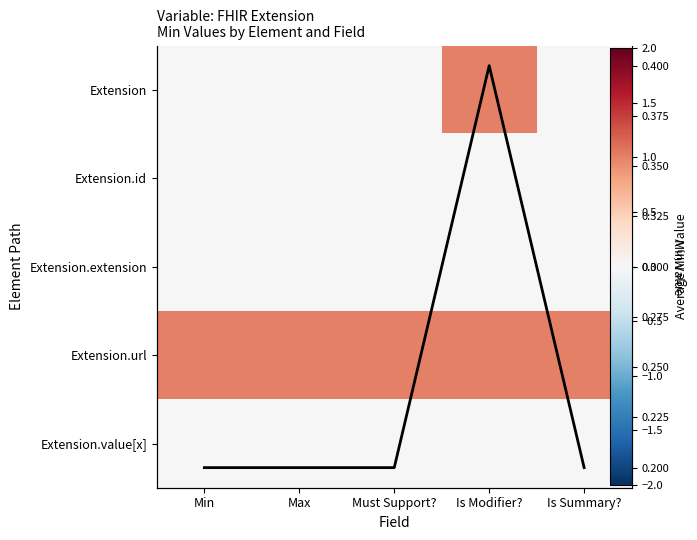

What is the lowest value of the Mean Min series?

0.2